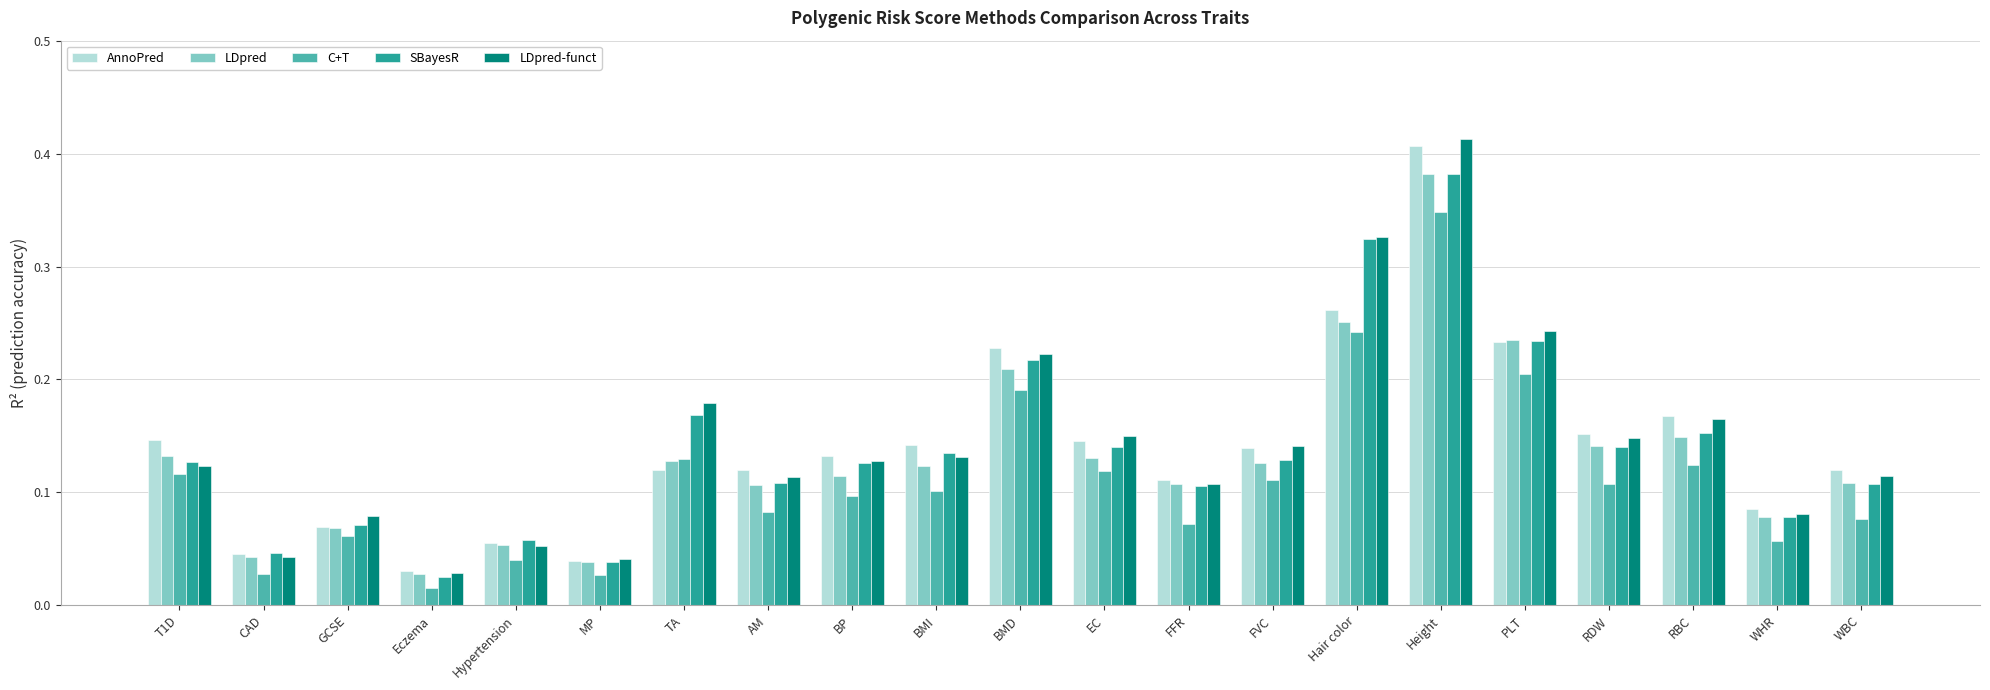

The value of C+T at PLT is 0.2. True or false?

True